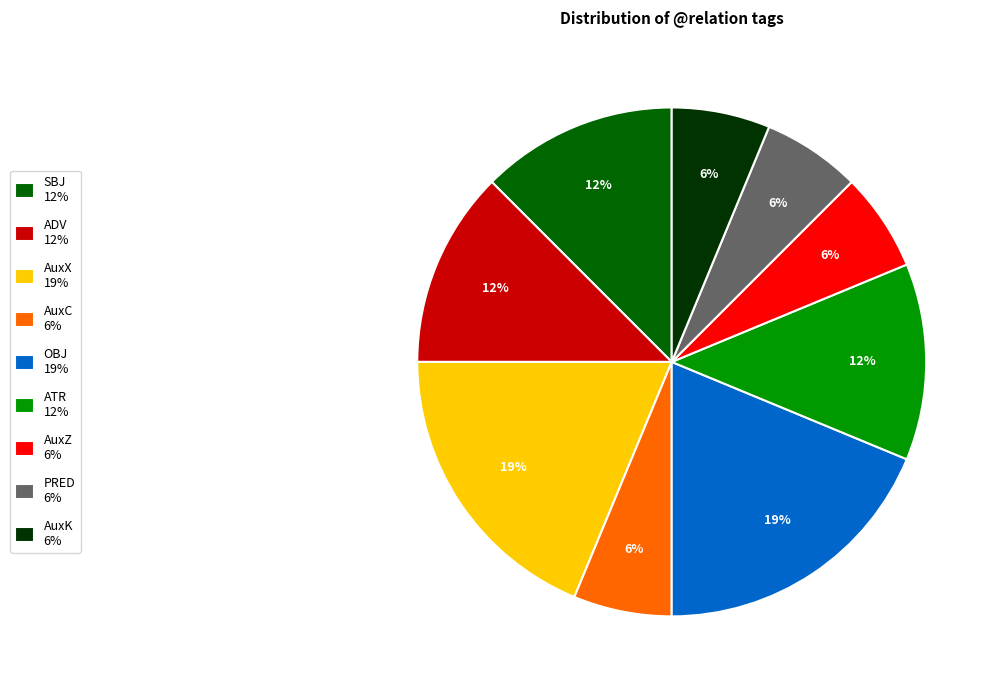

Combined, do PRED 6% and AuxZ 6% account for over 50%?

No